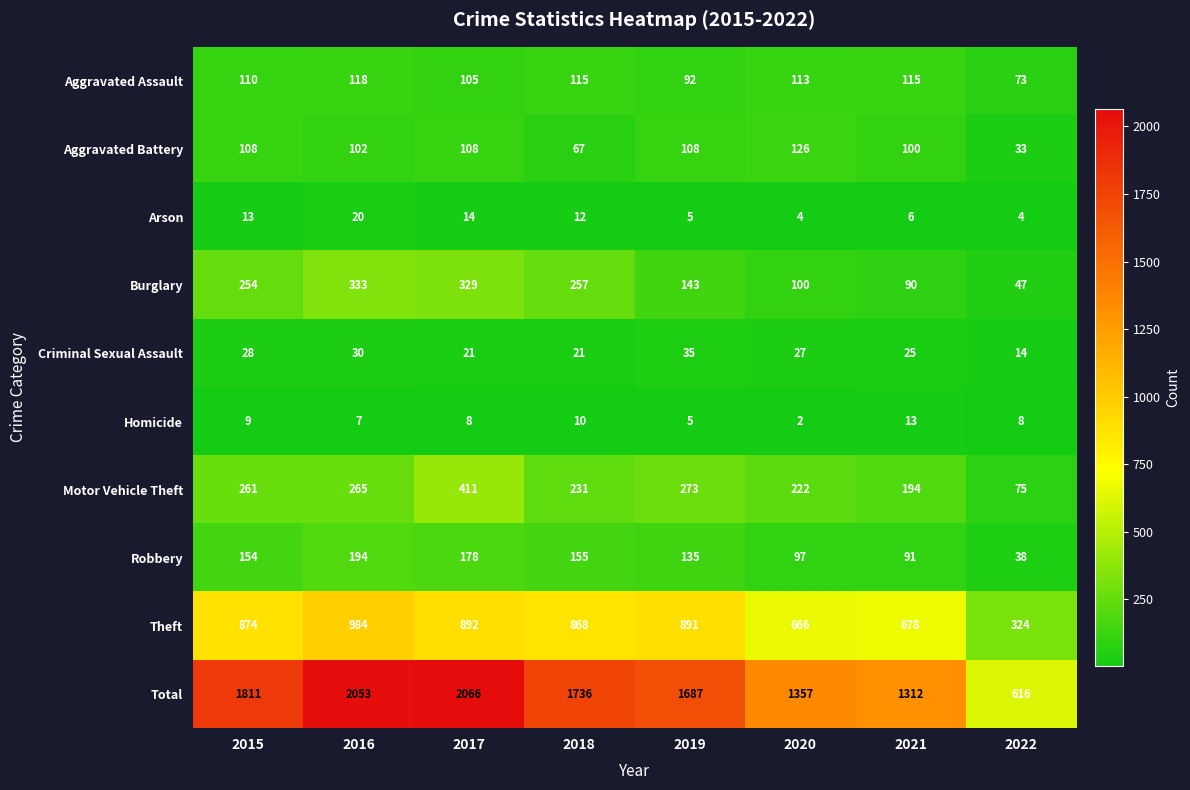

How many distinct data groups are displayed?

10